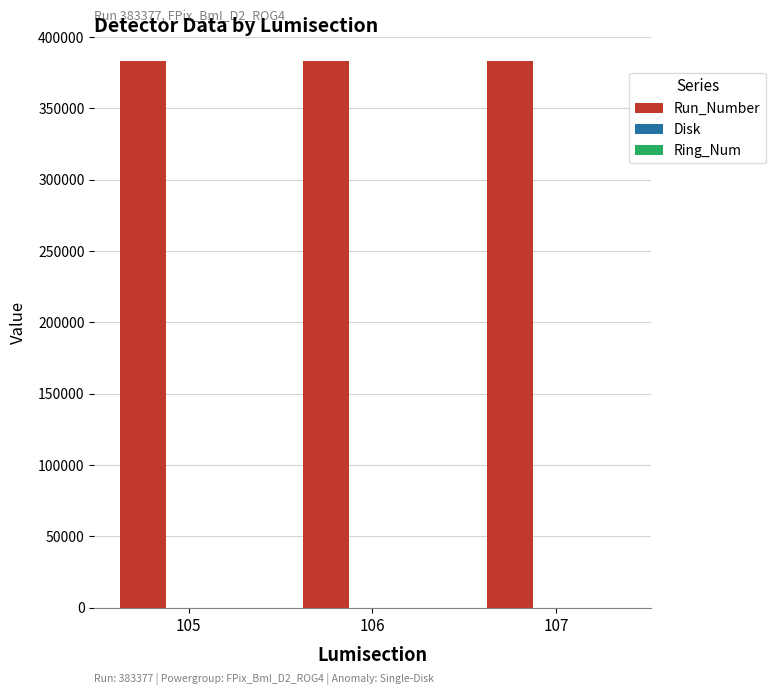

What is the greatest value displayed?

383377